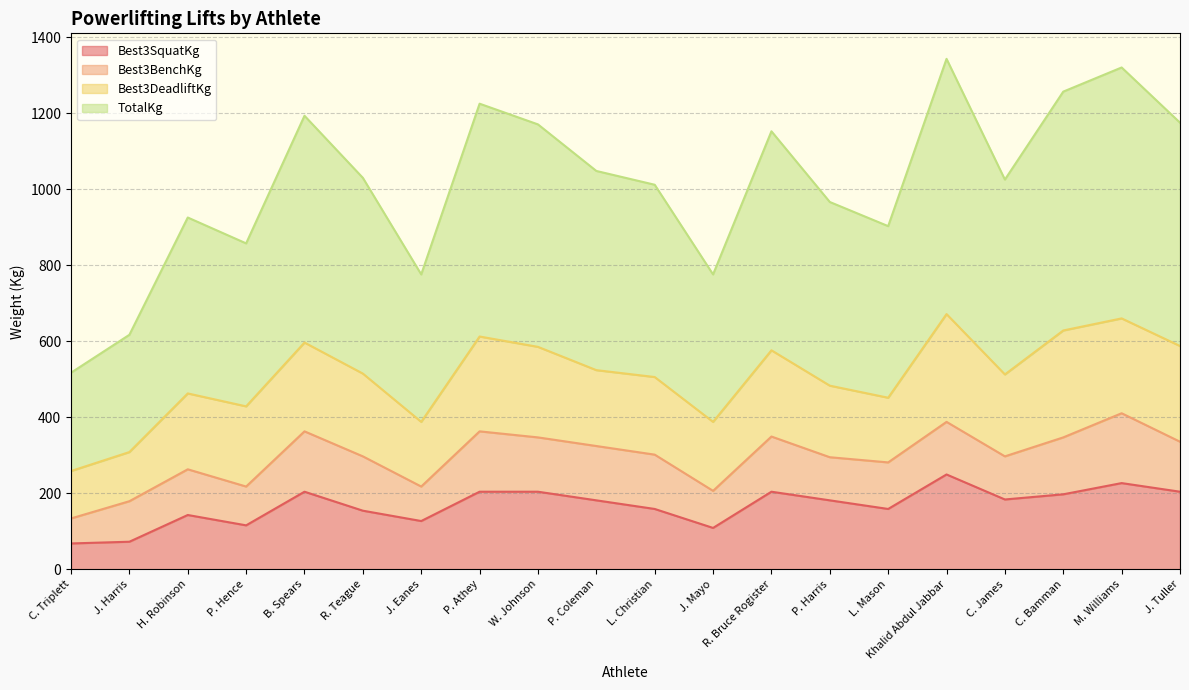

At which label is Best3SquatKg closest to 158?

L. Christian